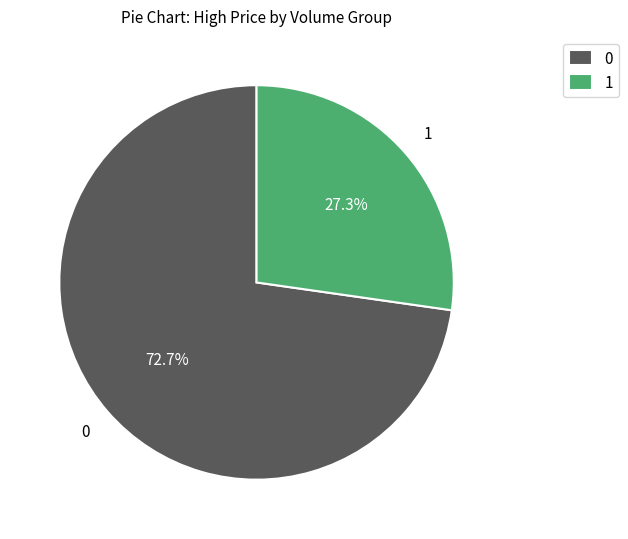

Approximately how many times larger is the value at 0 compared to 1?

2.7